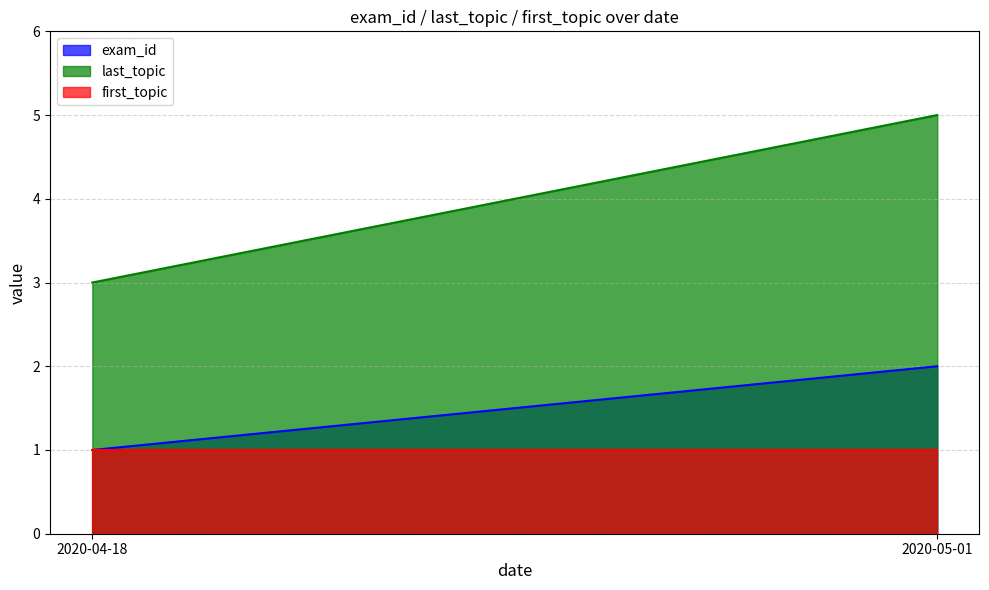

Reading left to right, transcribe all the data shown in this chart.

exam_id: 2020-04-18=1	2020-05-01=2
last_topic: 2020-04-18=3	2020-05-01=5
first_topic: 2020-04-18=1	2020-05-01=1